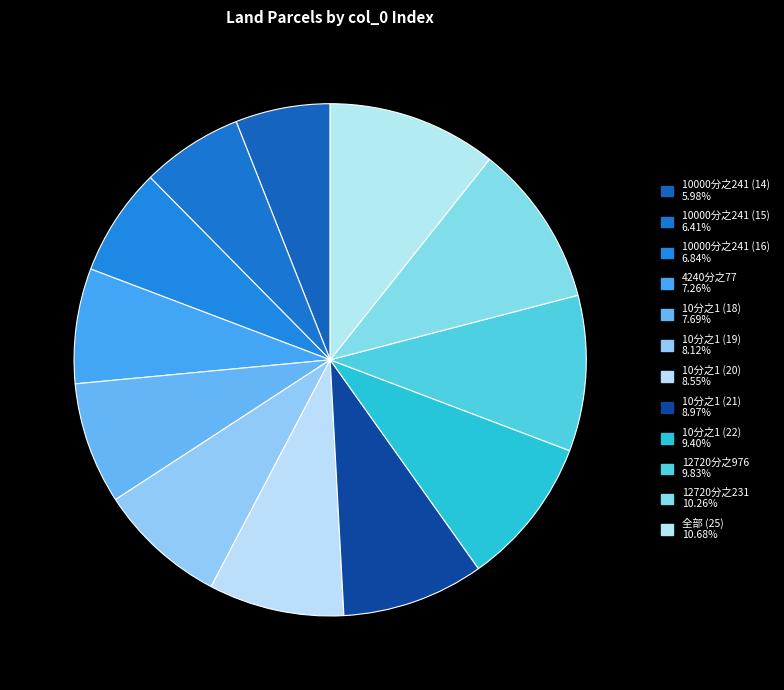

What is the ratio of the value at 12720分之231 to the value at 10分之1 (21)?

1.1